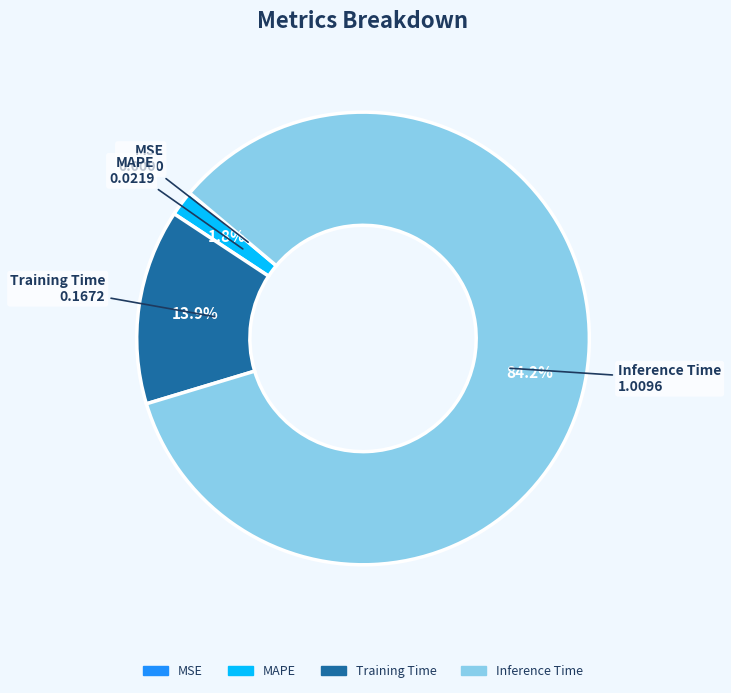

Does any single category account for the majority?

Yes